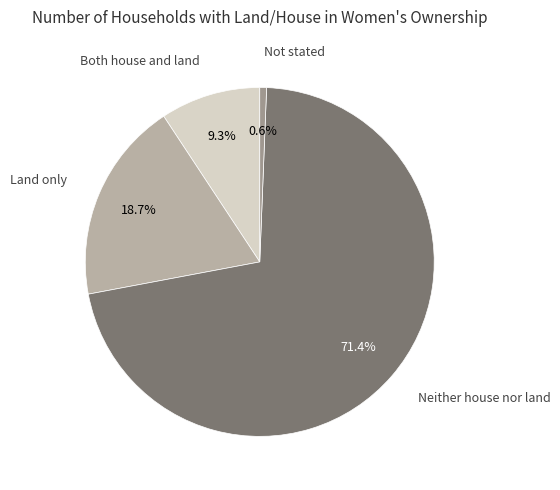

How many segments does this pie chart have?

4